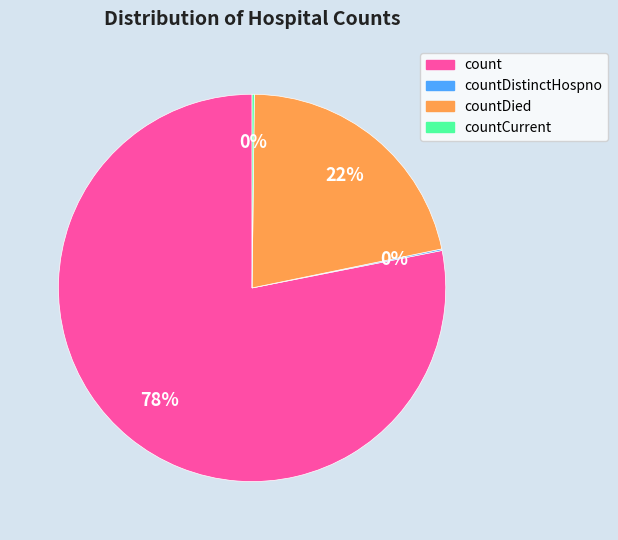

To the nearest percent, what is the average slice percentage?

25%